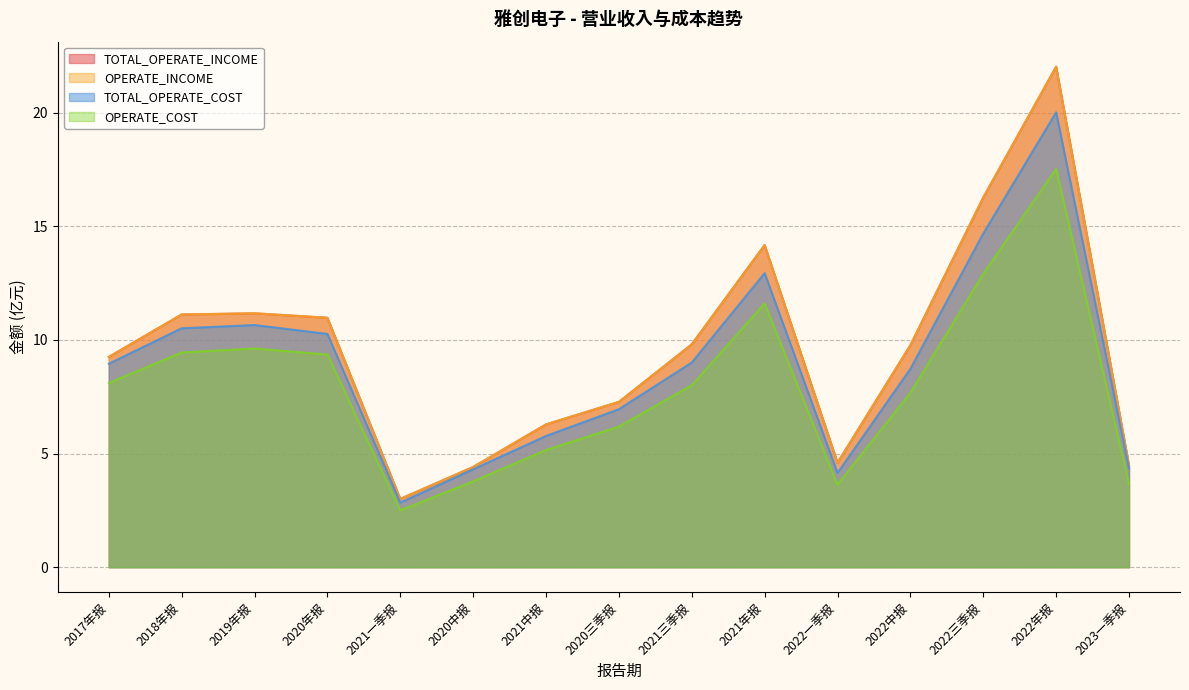

Where is the first local minimum for OPERATE_INCOME?

2021一季报